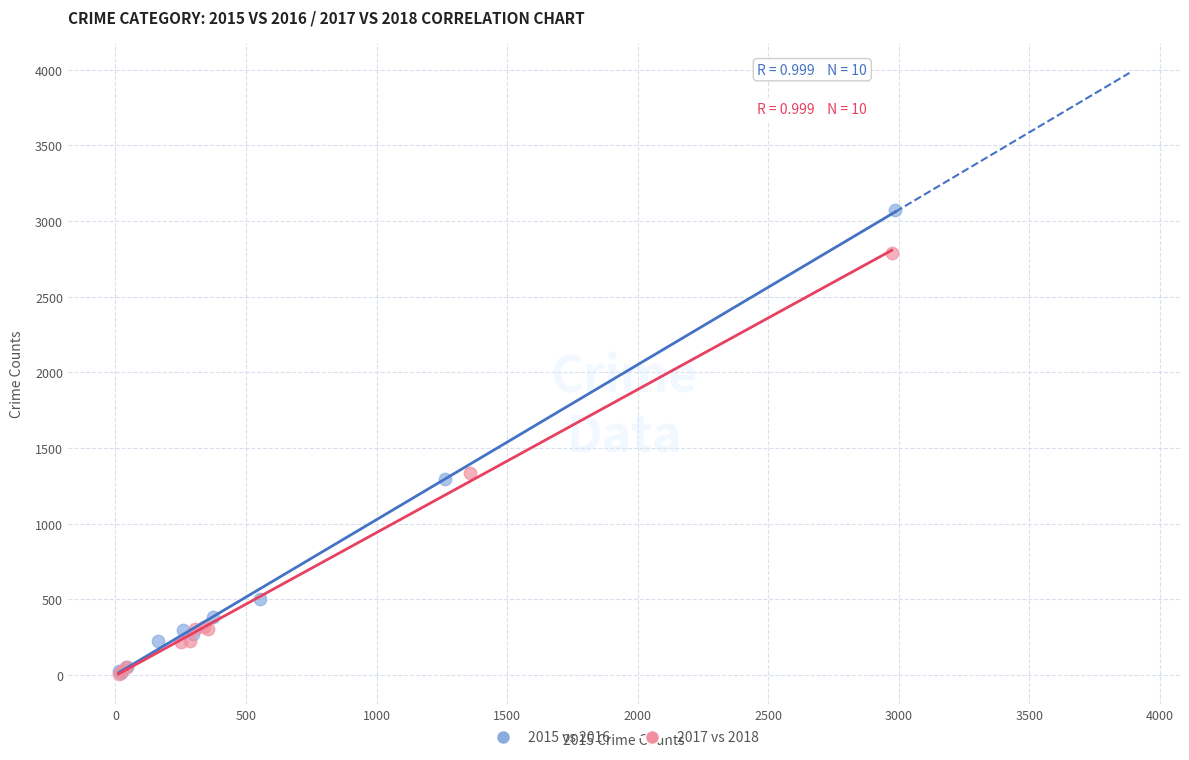

Which series reaches the maximum Y coordinate?

2015 vs 2016